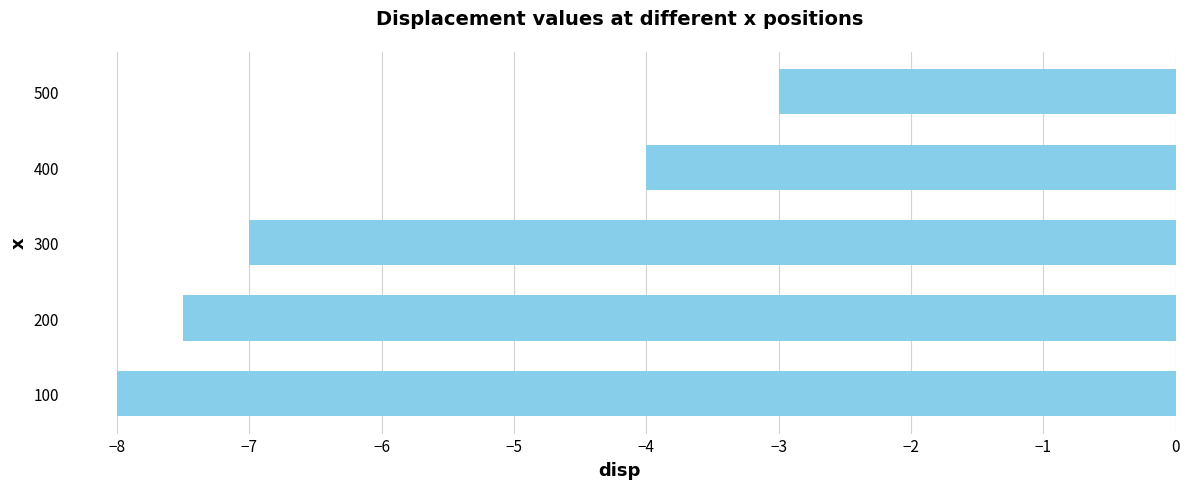

How many values exceed -7?

2